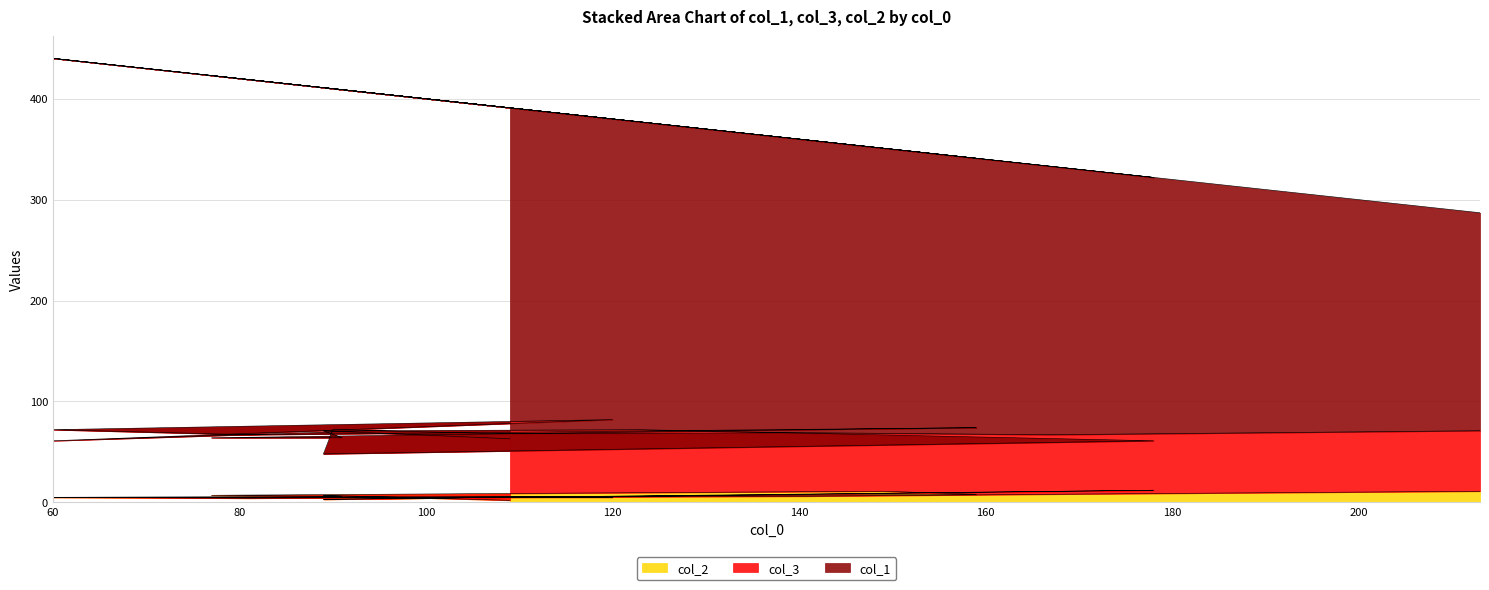

Count the number of categories in the chart.

19